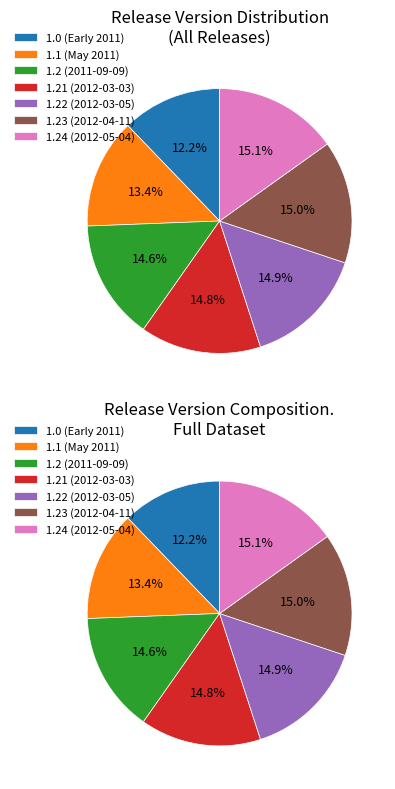

To the nearest percent, what is the average slice percentage?

14%